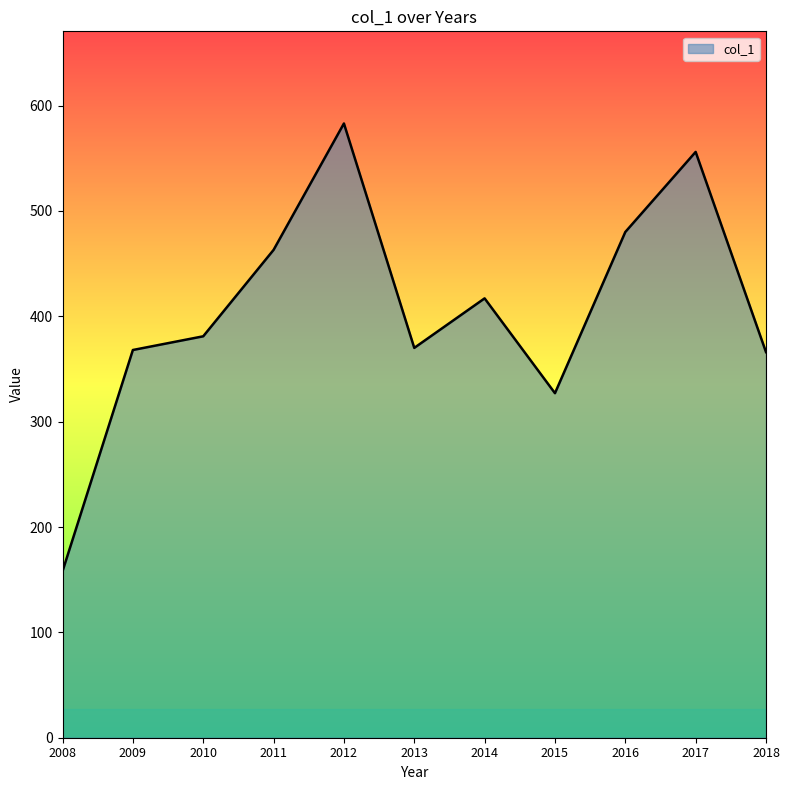

What is the change in value from 2012 to 2018?

-217